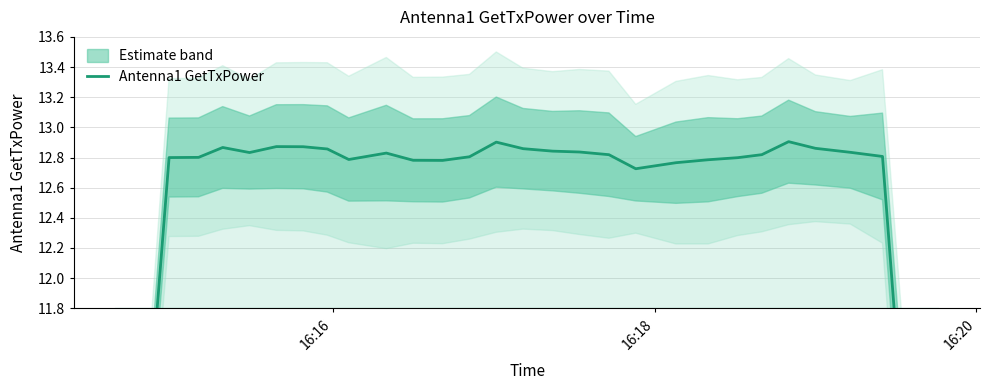

What is the sum of all values?

369.3